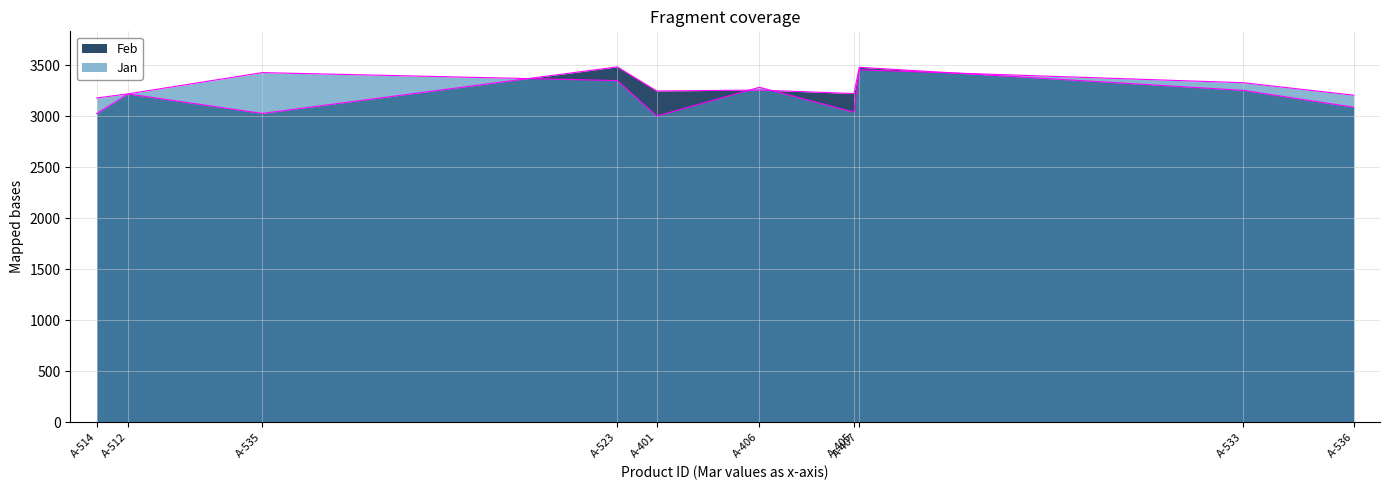

Which has a higher value, A-535 or A-523?

A-523